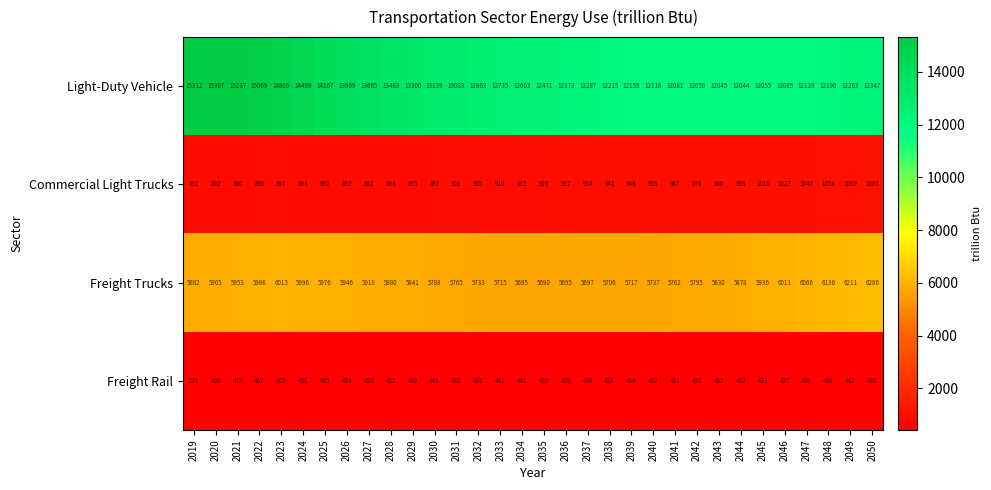

How many values in the Freight Trucks series are below 5880?

16